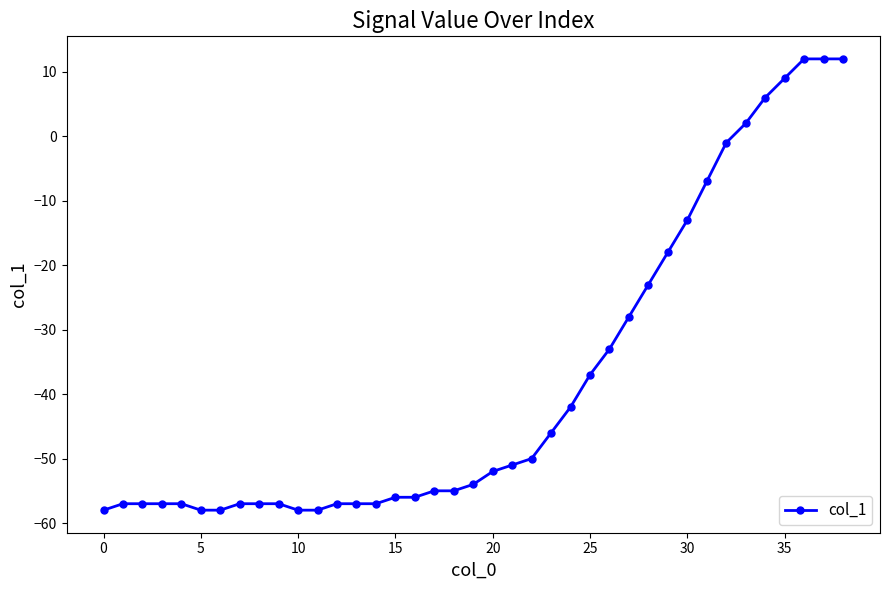

What is the average value?

-38